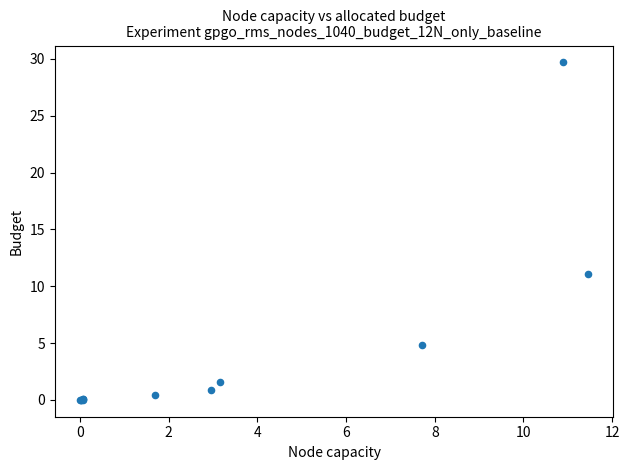

What Y value in the scatter plot is closest to 14?

11.1